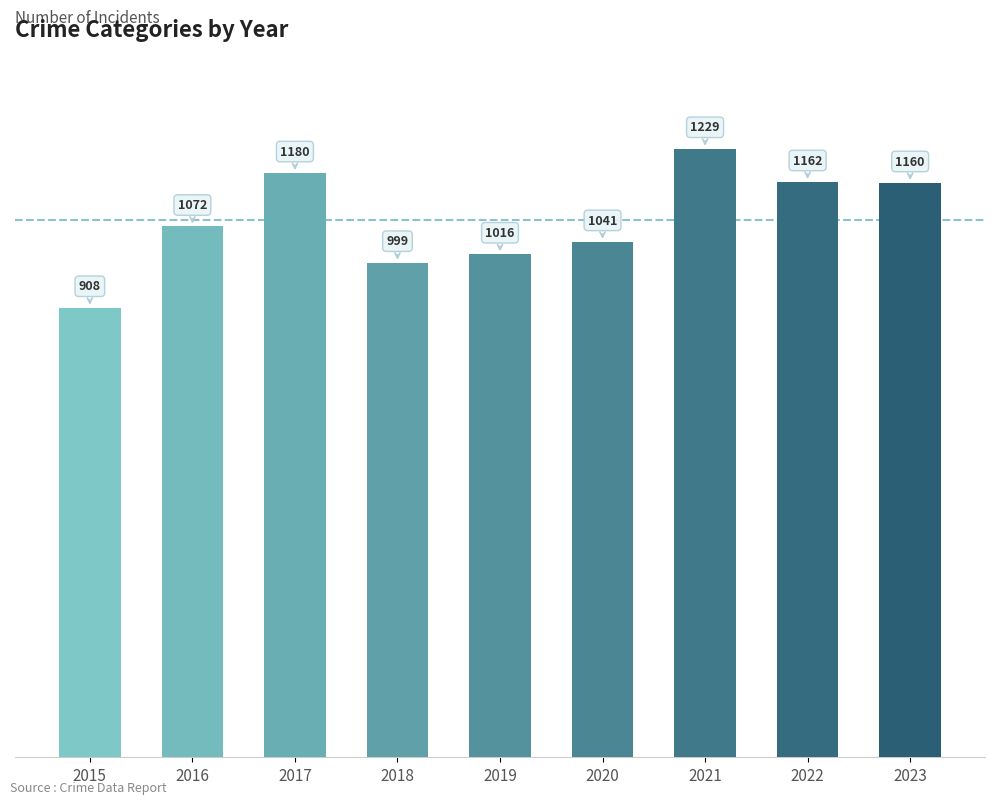

At which label does Homicide reach its minimum?

2015